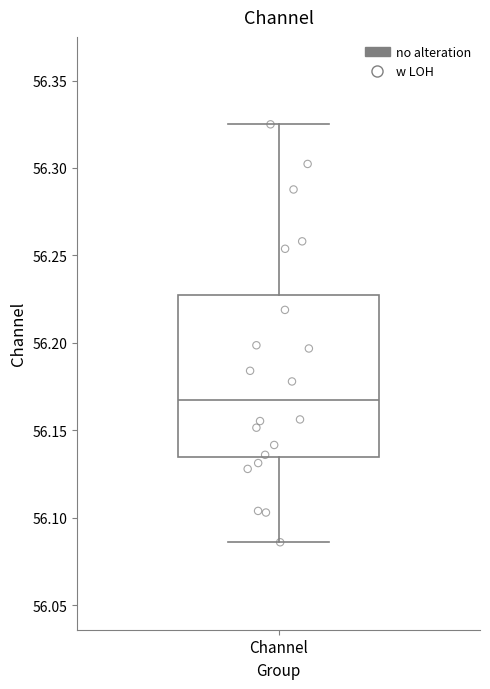

Read this box plot against the y-axis: the position of the median line, the range covered by the box, and the ends of both whiskers. The values are not printed on the chart, so give them approximately, as read against the axis.

median 56.165, box 56.135 to 56.230, whiskers 56.085 to 56.325